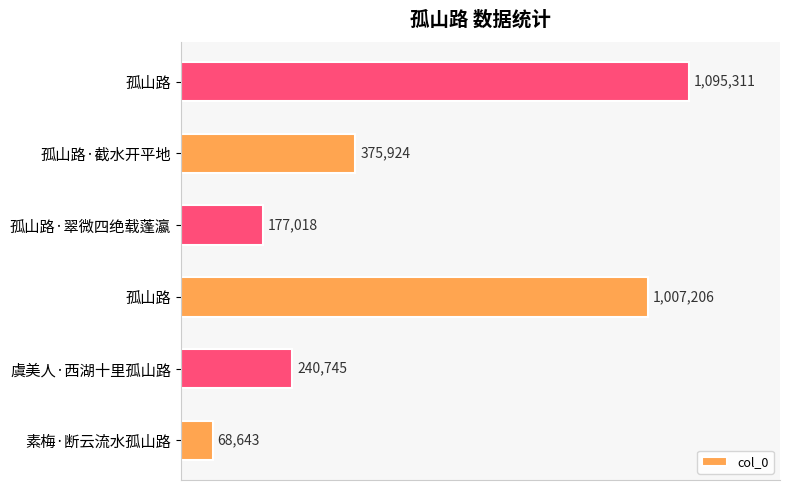

What is the difference between the second highest and second lowest values?

830188